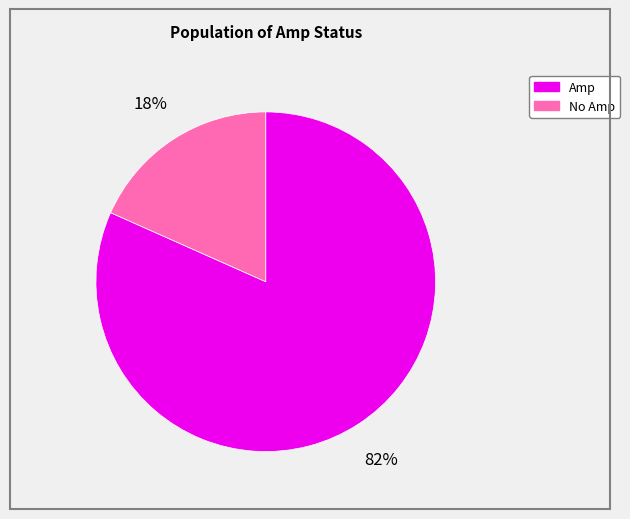

What percentage is the Amp slice, to the nearest percent?

82%